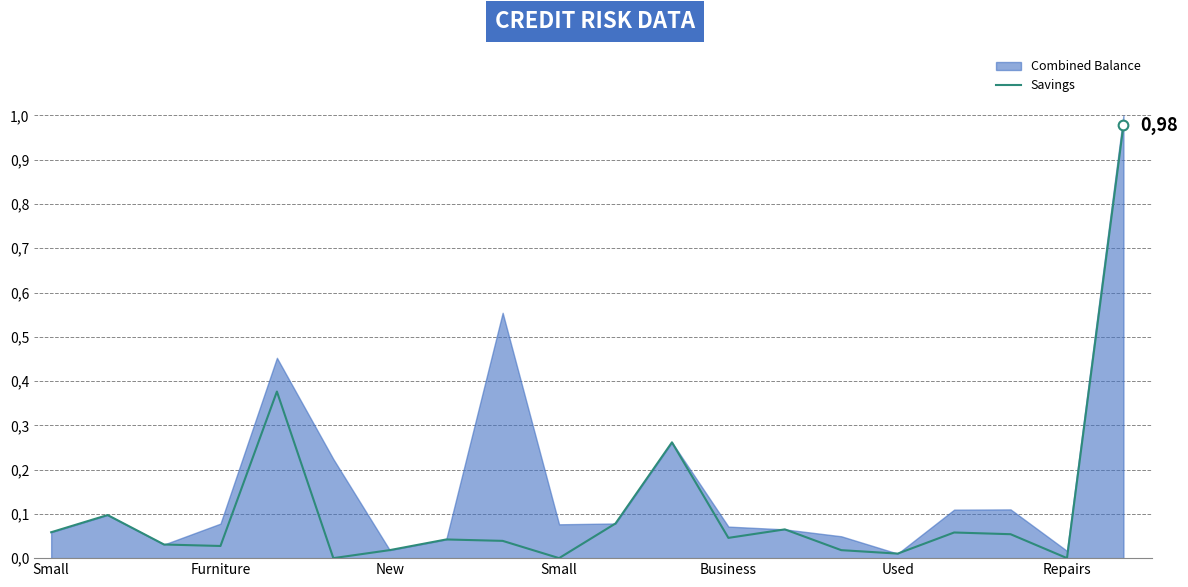

Reading right to left, transcribe all the data shown in this chart.

1.0	0.0	0.1	0.1	0.0	0.0	0.1	0.0	0.3	0.1	0.0	0.0	0.0	0.0	0.0	0.4	0.0	0.0	0.1	0.1